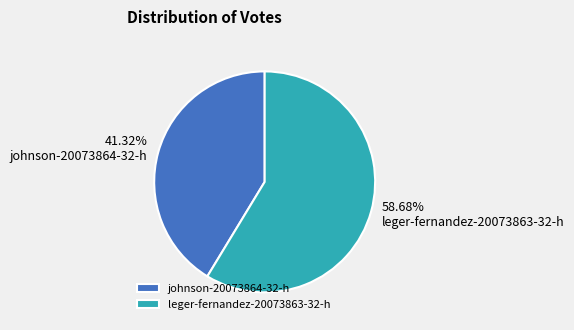

What is the ratio of the value at leger-fernandez-20073863-32-h to the value at johnson-20073864-32-h?

1.4